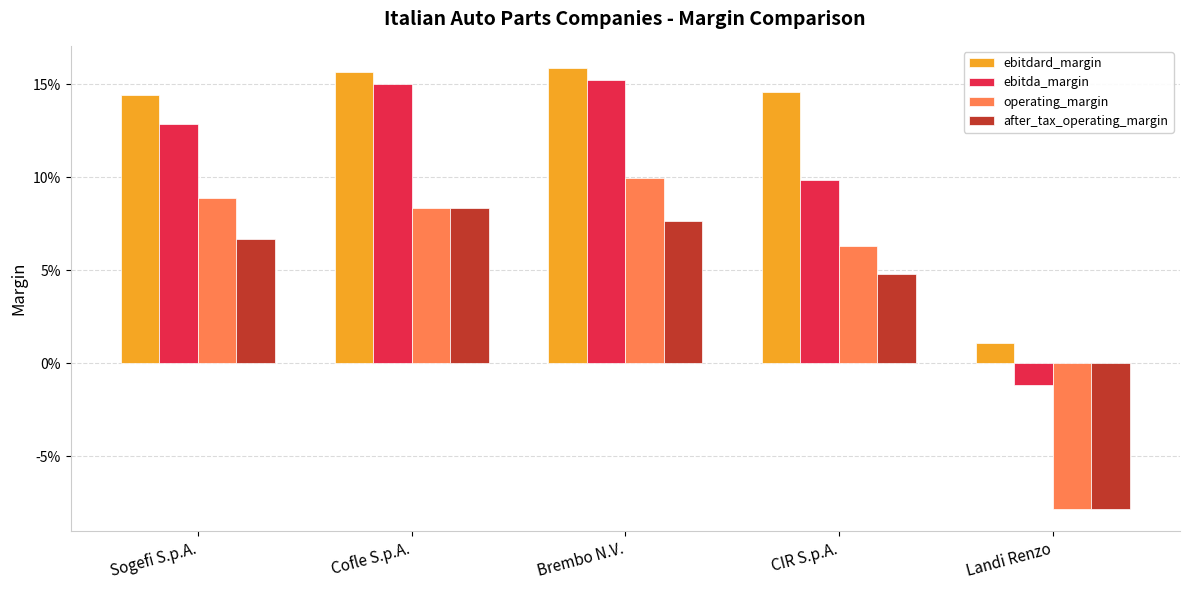

At how many categories does at least one series exceed 0?

5